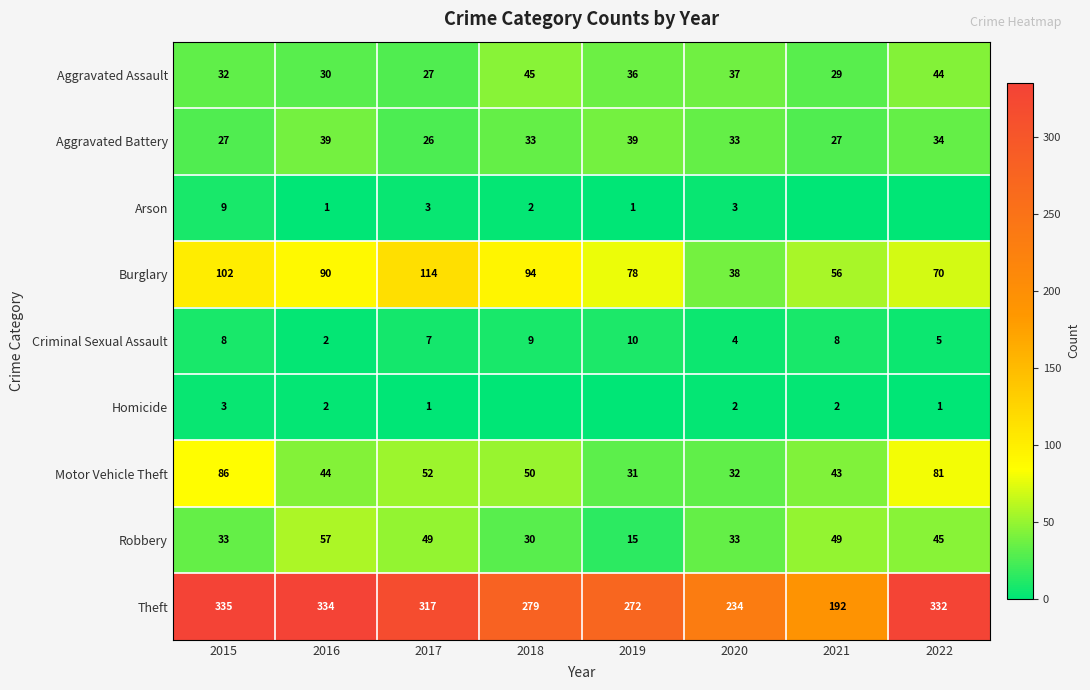

Rank the series at 2015 from lowest to highest value.

Homicide, Criminal Sexual Assault, Arson, Aggravated Battery, Aggravated Assault, Robbery, Motor Vehicle Theft, Burglary, Theft